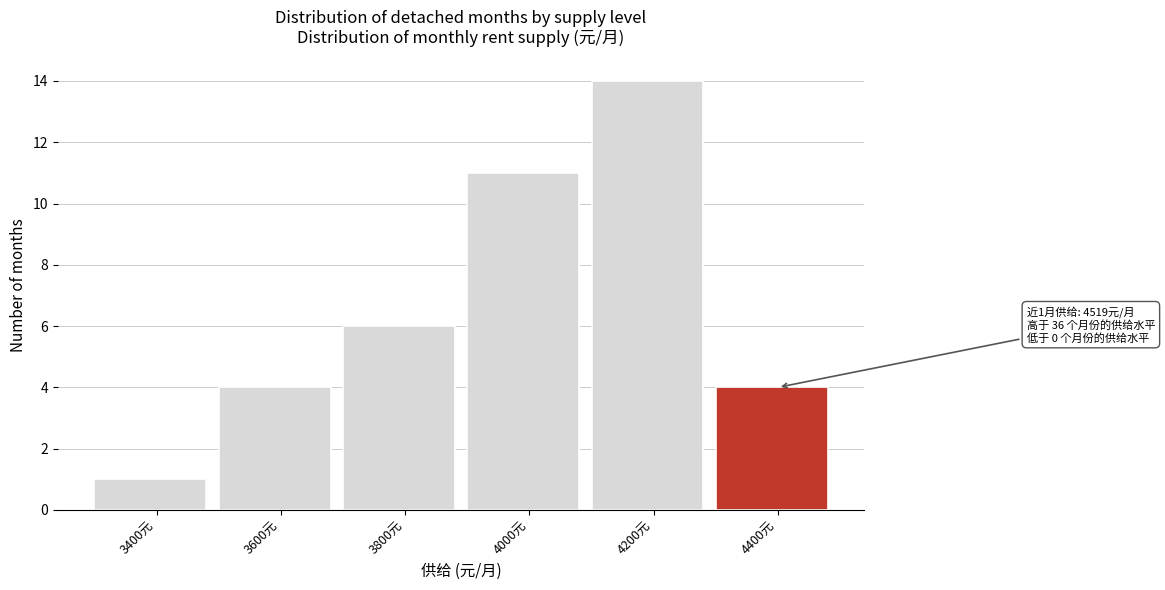

Reading right to left, what are all the values shown in this chart?

4400元=4	4200元=14	4000元=11	3800元=6	3600元=4	3400元=1